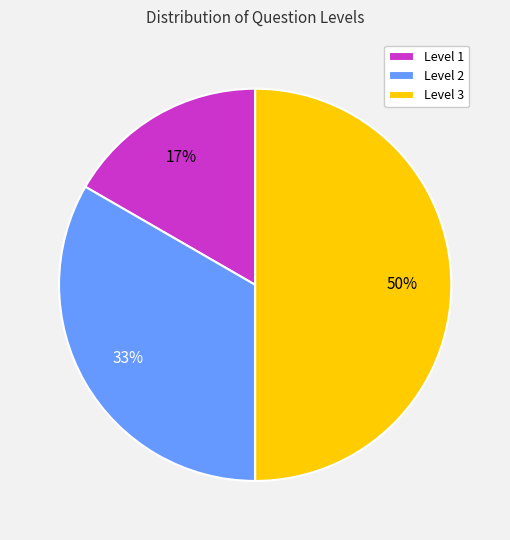

The Level 1 slice represents 17% of the pie. True or false?

True